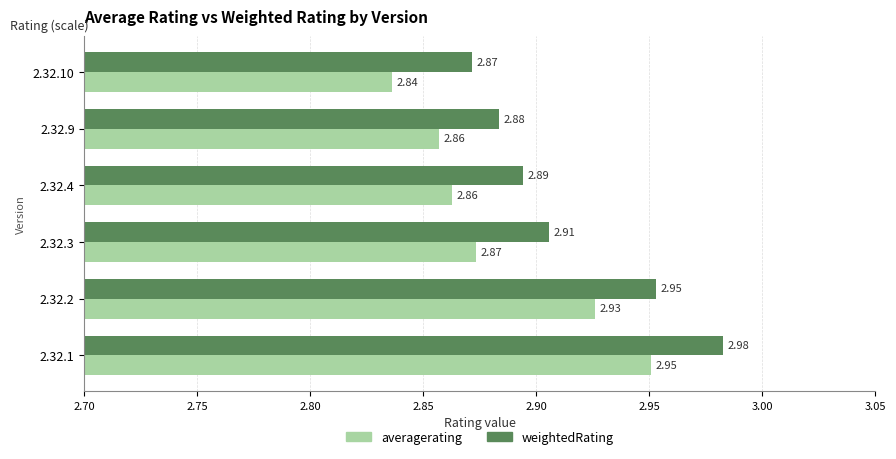

At which label does averagerating reach its minimum?

2.32.10